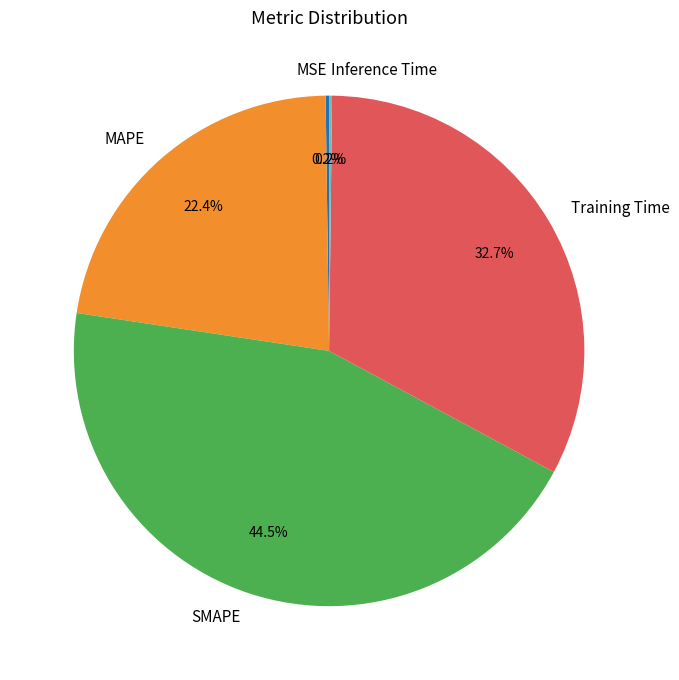

Which slice is the largest?

SMAPE